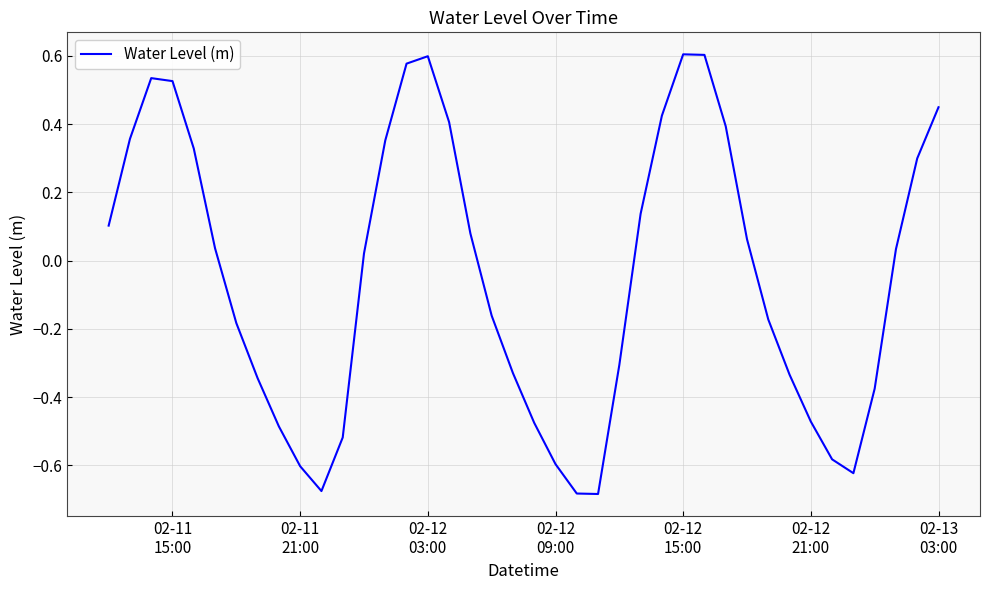

What is the difference between the maximum and minimum values?

1.3